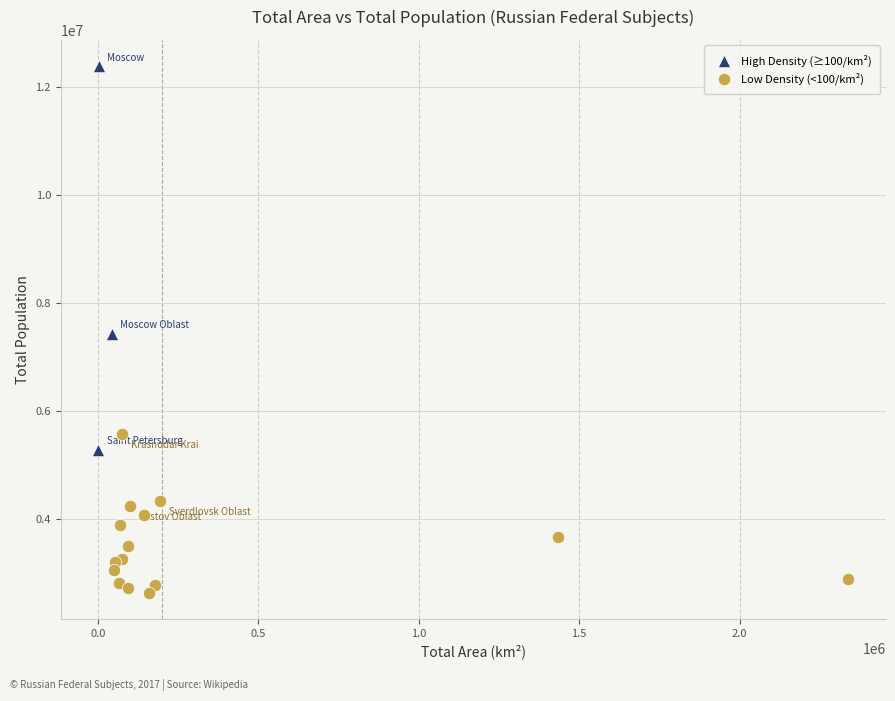

Which series contains the lowest Y value?

Low Density (<100/km²)